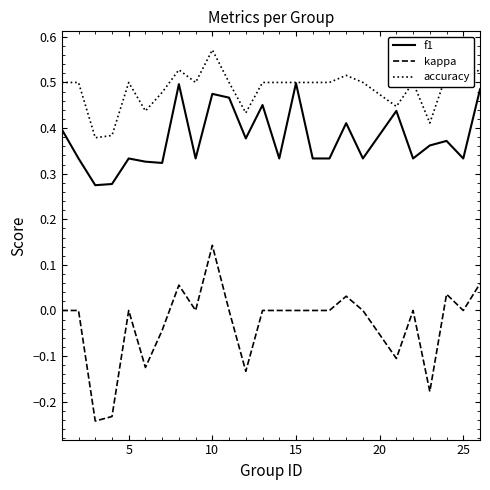

Rank the series by their maximum value, from highest to lowest.

accuracy, f1, kappa